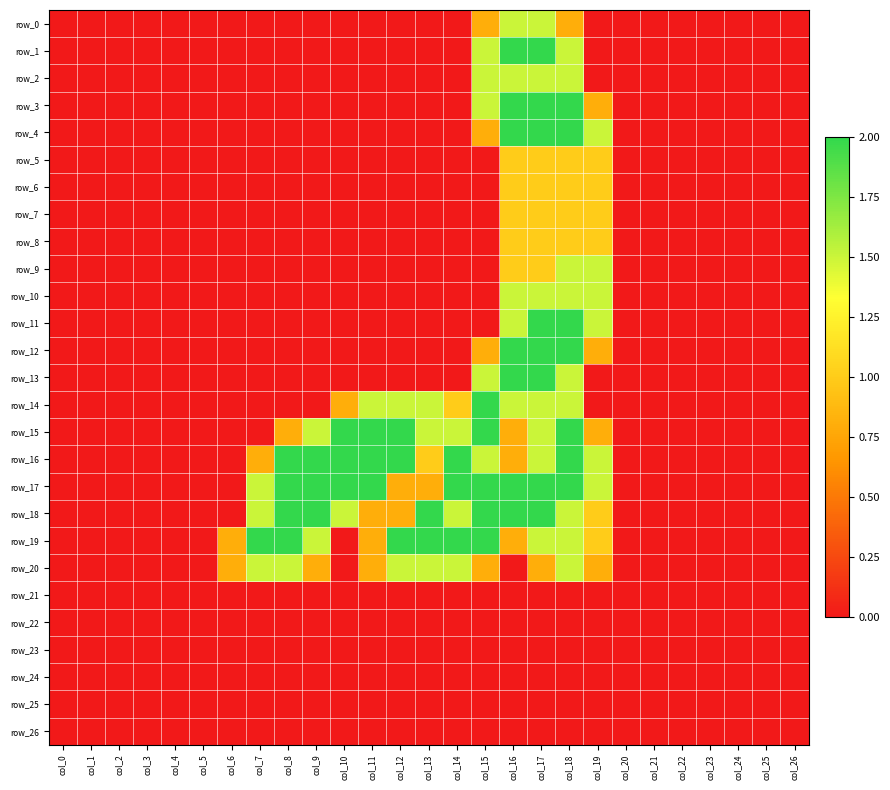

At which category does the chart reach its peak across all series?

col_16